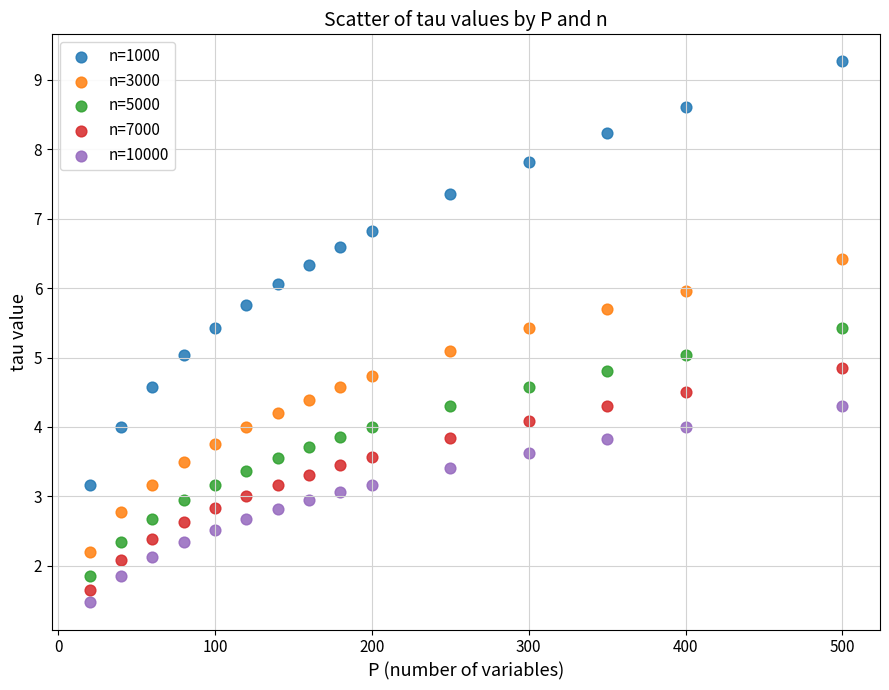

Which series reaches the maximum Y coordinate?

n=1000